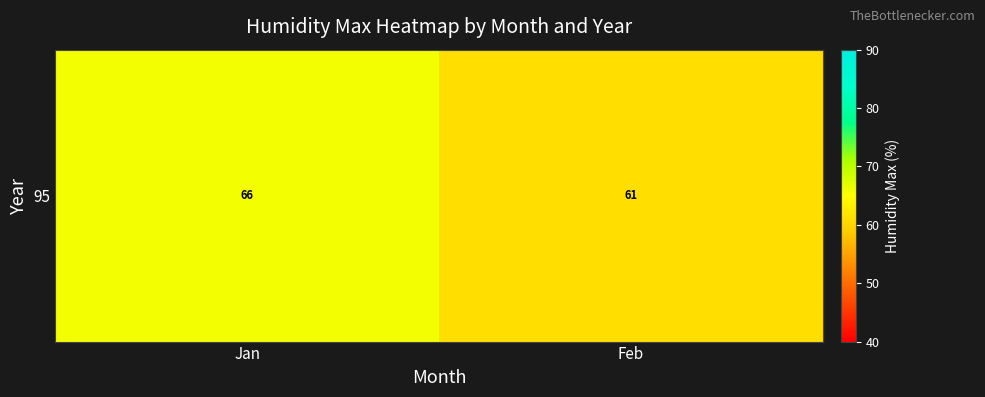

Where is the data nearest to the value 63?

Feb